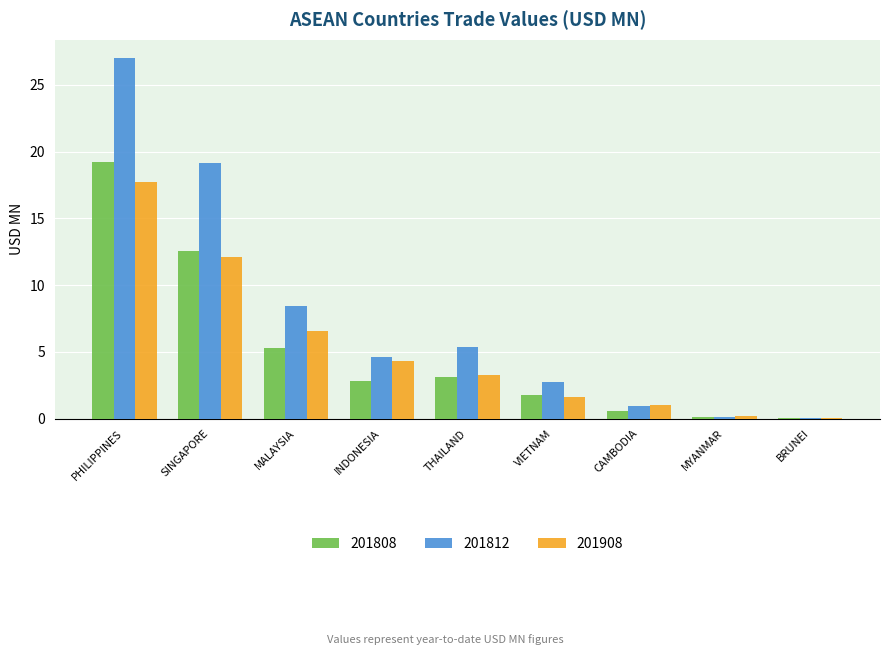

What is the greatest value displayed?

27.0